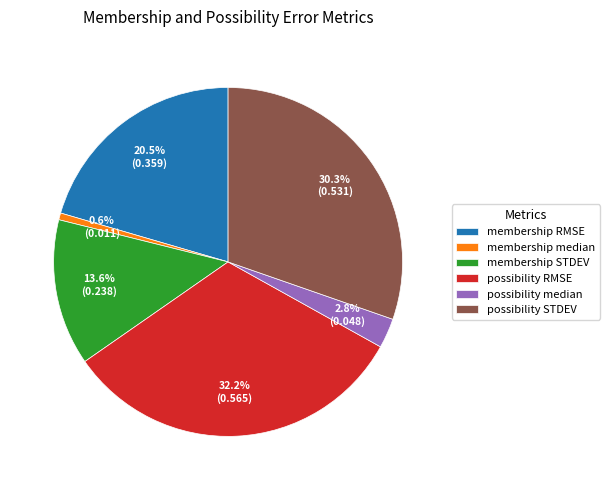

Which category has the biggest portion of the pie?

possibility RMSE